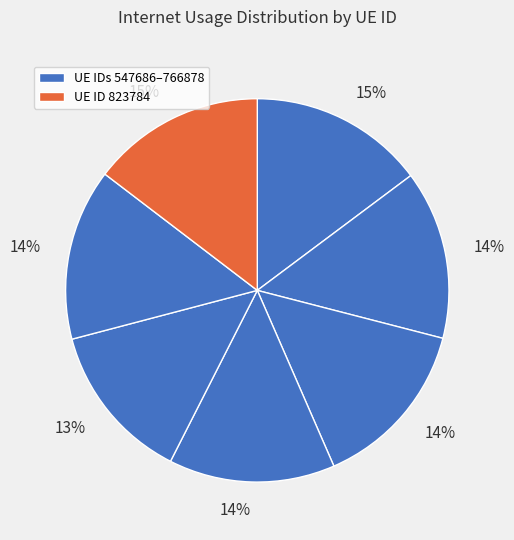

Count the number of slices in the pie.

7